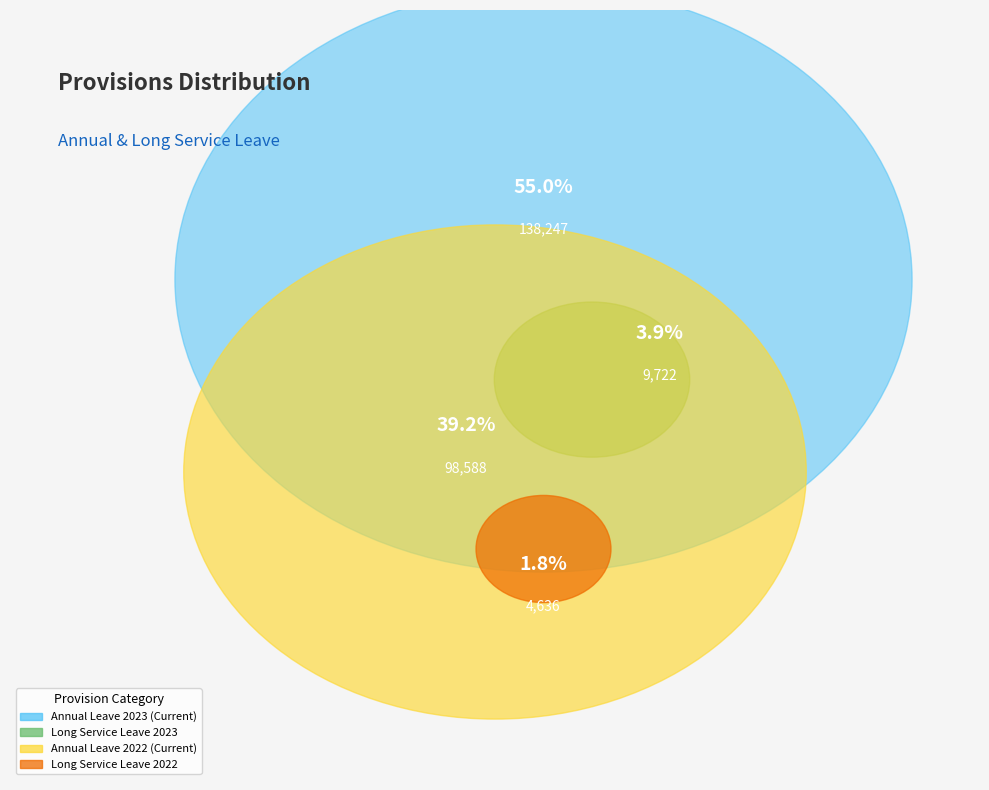

To the nearest percent, what percentage of the pie is Long Service Leave
2023?

4%